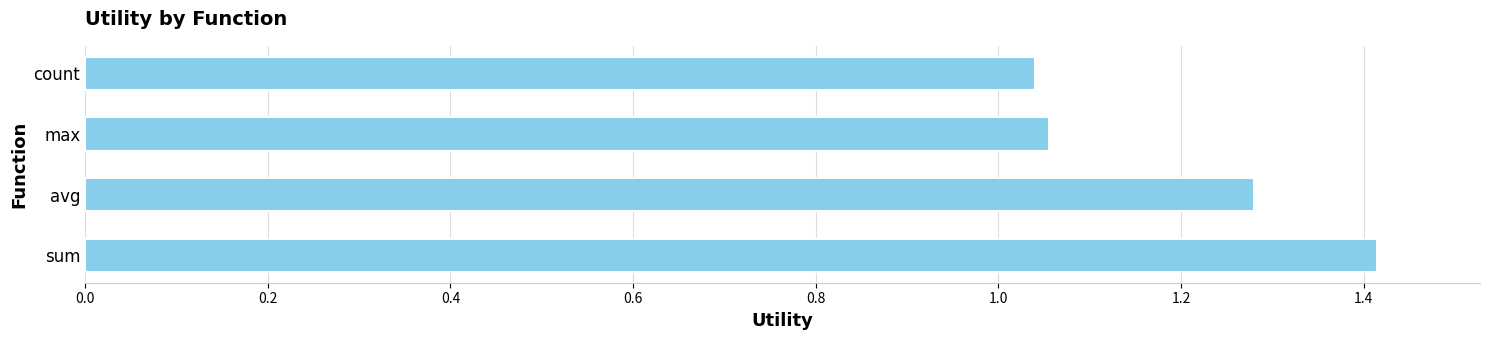

What is the average value?

1.2